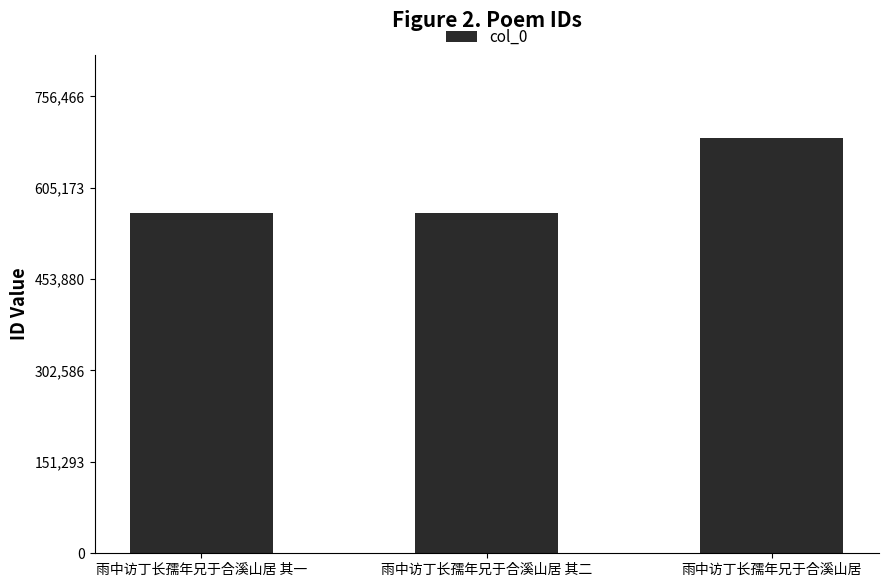

What is the average value?

604789